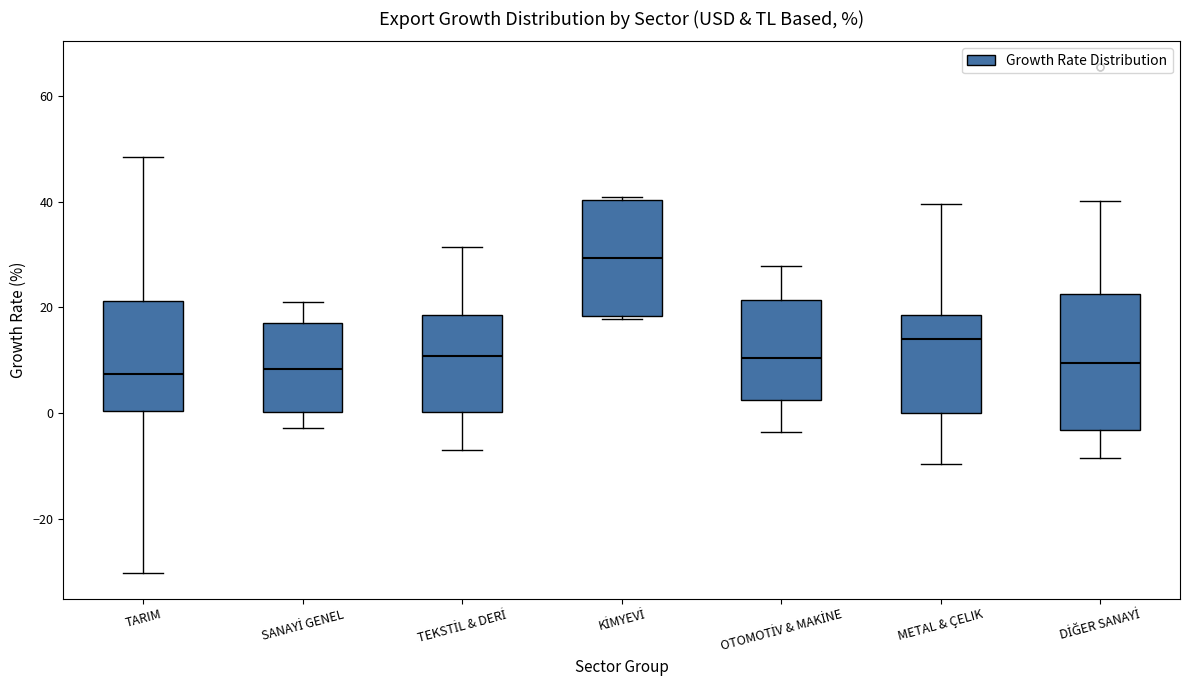

Reading left to right, transcribe this box plot: for each box, give where its median line is, the range the box spans, and where its two whiskers end, as read against the y-axis. The values are not printed on the chart, so give them approximately, as read against the axis.

TARIM: median 8, box 0 to 22, whiskers -30 to 48
SANAYİ GENEL: median 8, box 0 to 18, whiskers -2 to 22
TEKSTİL & DERİ: median 10, box 0 to 18, whiskers -6 to 32
KİMYEVİ: median 30, box 18 to 40, whiskers 18 to 40
OTOMOTİV & MAKİNE: median 10, box 2 to 22, whiskers -4 to 28
METAL & ÇELIK: median 14, box 0 to 18, whiskers -10 to 40
DİĞER SANAYİ: median 10, box -4 to 22, whiskers -8 to 40